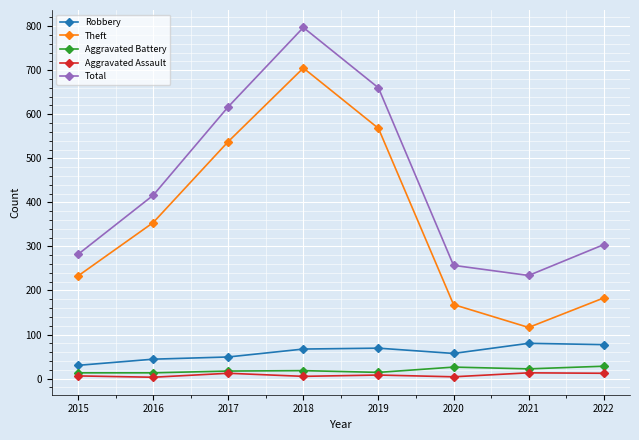

What is the difference between the highest and lowest values at 2022?

292